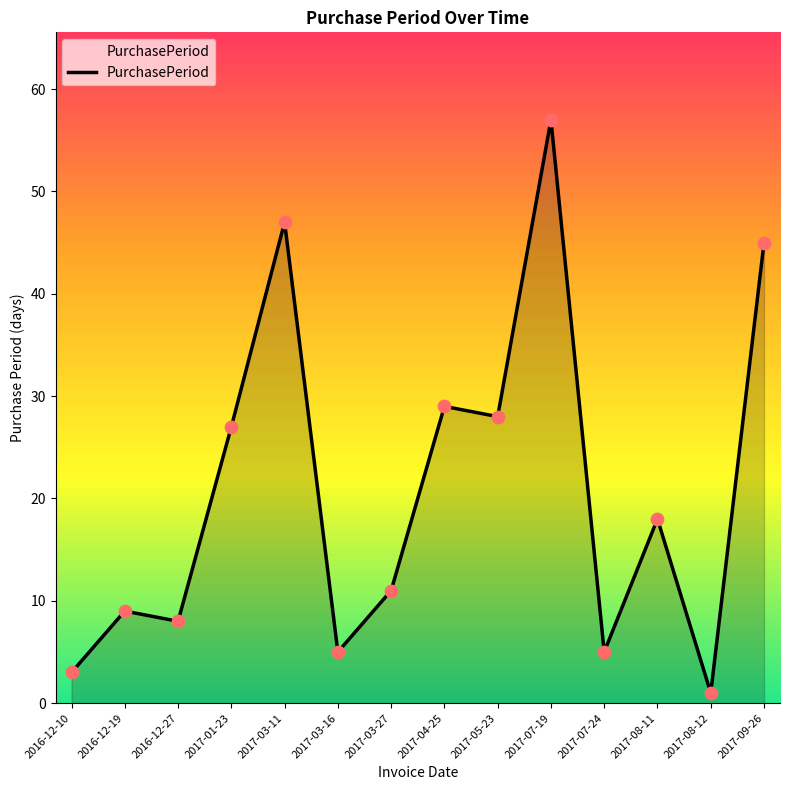

Between 2017-09-26 and 2016-12-10, which is larger?

2017-09-26